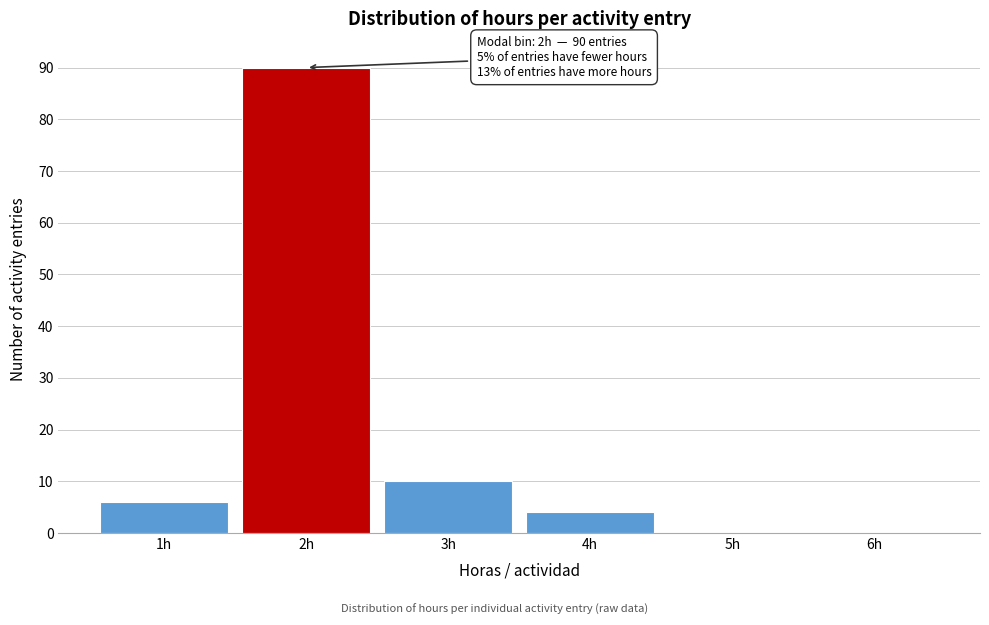

Over which range of the x-axis is the bar tallest?

1.5 to 2.5